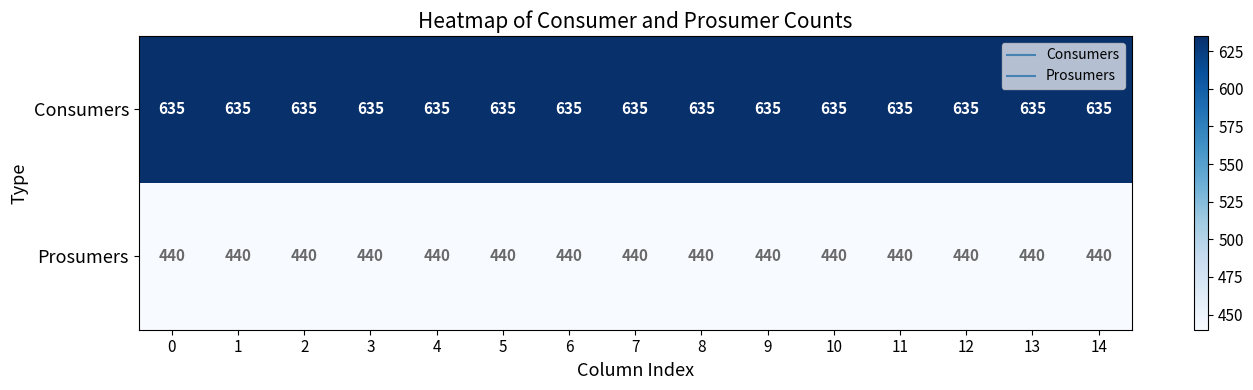

At how many categories does at least one series exceed 603?

15